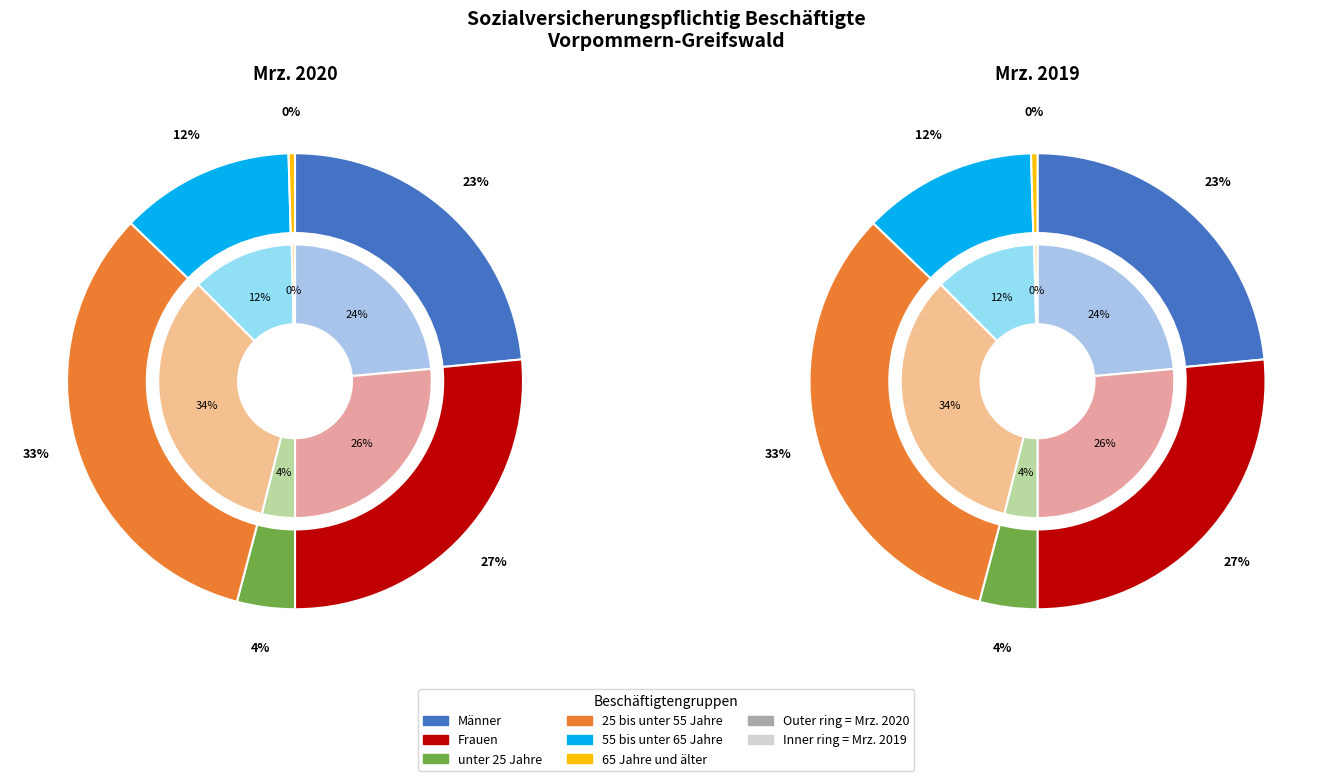

The Männer slice represents 36% of the pie. True or false?

False